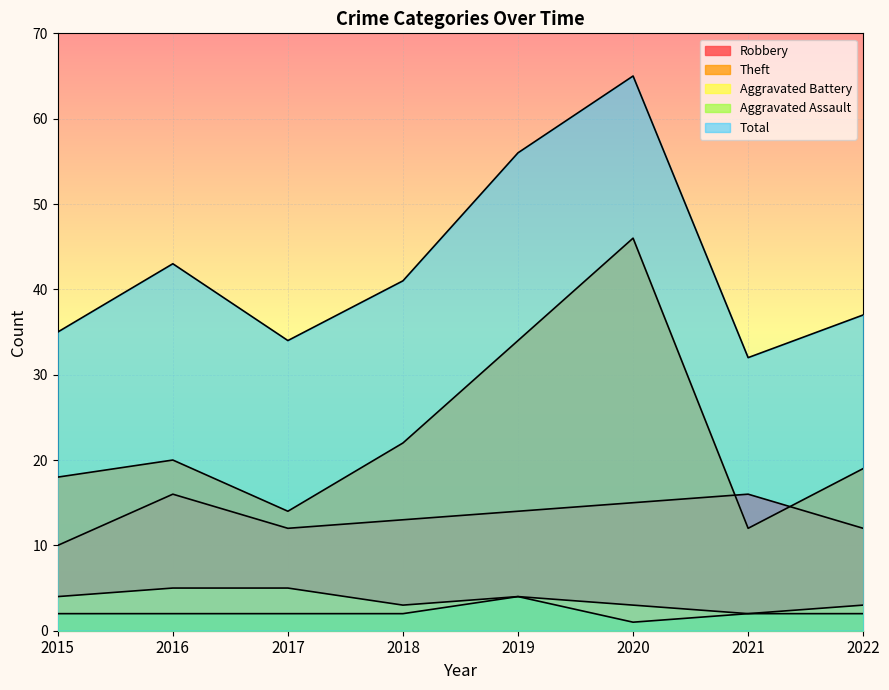

Reading left to right, transcribe all the data shown in this chart.

Robbery: 2015=10	2016=16	2017=12	2018=13	2019=14	2020=15	2021=16	2022=12
Theft: 2015=18	2016=20	2017=14	2018=22	2019=34	2020=46	2021=12	2022=19
Aggravated Battery: 2015=4	2016=5	2017=5	2018=3	2019=4	2020=3	2021=2	2022=3
Aggravated Assault: 2015=2	2016=2	2017=2	2018=2	2019=4	2020=1	2021=2	2022=2
Total: 2015=35	2016=43	2017=34	2018=41	2019=56	2020=65	2021=32	2022=37